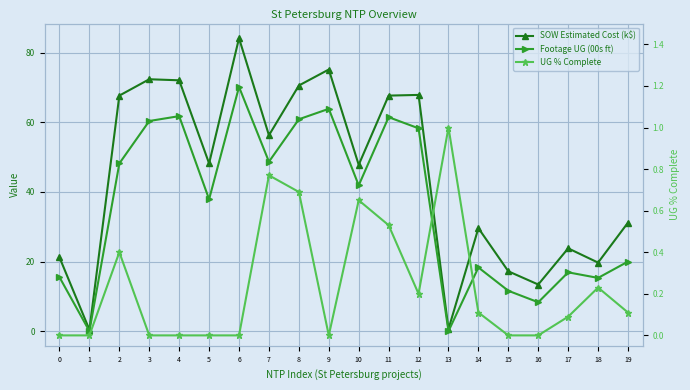

Reading left to right, what are all the values shown in this chart?

SOW Estimated Cost (k$): 21.2	0.4	67.7	72.4	72.1	48.2	84.2	56.3	70.6	75.2	47.8	67.7	67.9	0.6	29.6	17.2	13.4	23.8	19.7	31.2
Footage UG (00s ft): 15.5	0.0	48.2	60.4	61.8	37.9	70.2	48.7	60.9	63.9	41.9	61.5	58.3	0.0	18.3	11.6	8.3	16.9	15.3	20.0
UG % Complete: 0.0	0.0	0.4	0.0	0.0	0.0	0.0	0.8	0.7	0.0	0.7	0.5	0.2	1.0	0.1	0.0	0.0	0.1	0.2	0.1